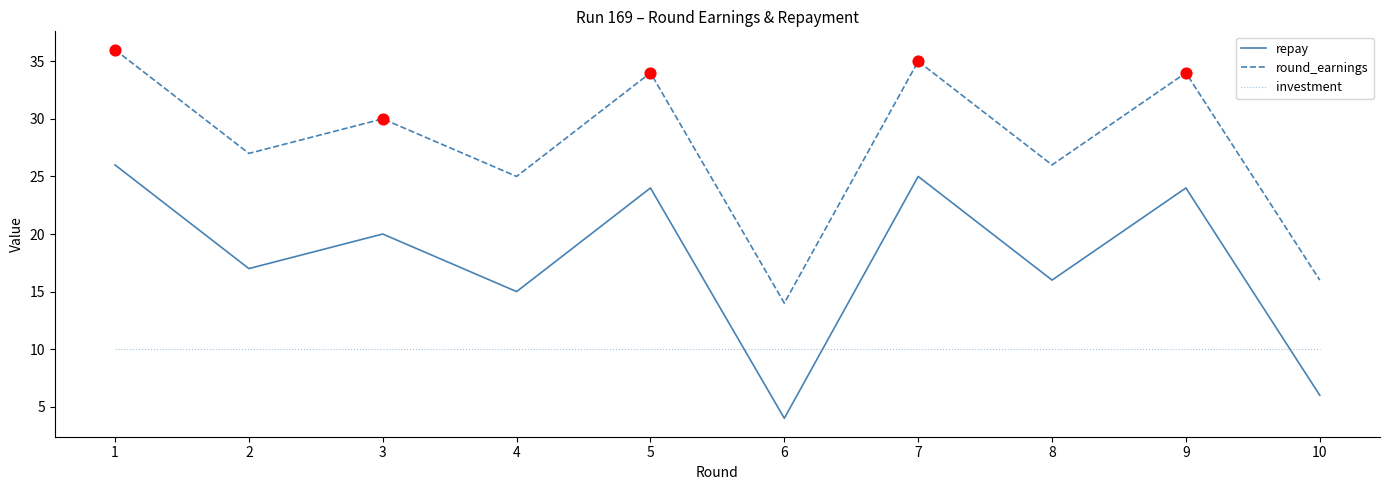

What is the difference between the highest and lowest values at 8?

16